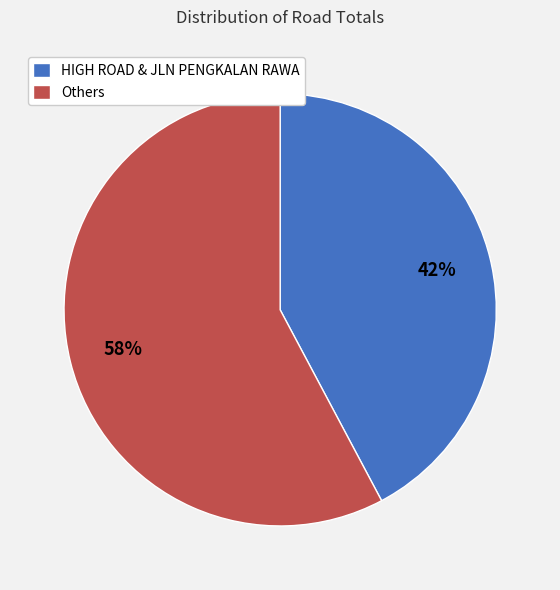

Rank the categories by value from highest to lowest.

Others, HIGH ROAD & JLN PENGKALAN RAWA